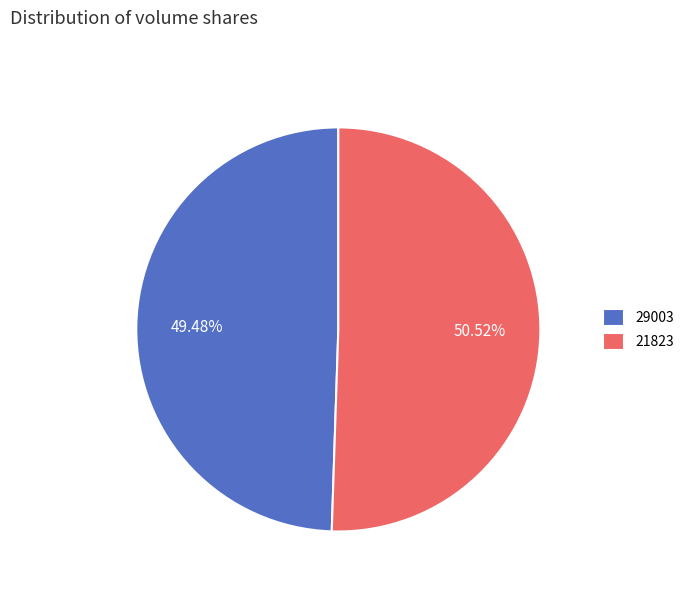

To the nearest percent, what is the average slice percentage?

50%